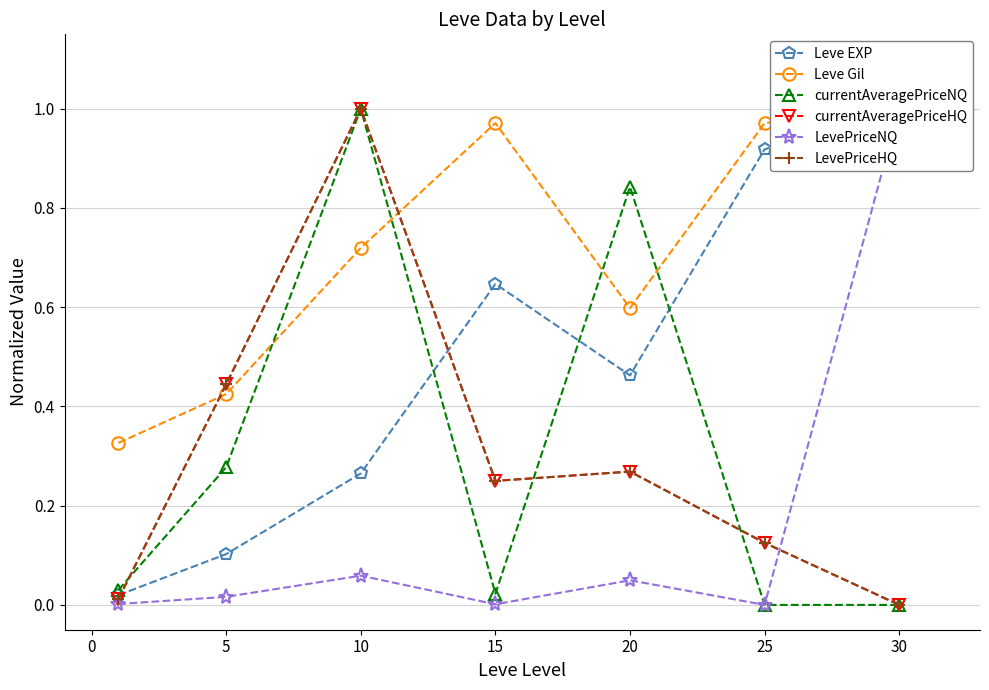

What is the average value of the currentAveragePriceNQ series?

0.3